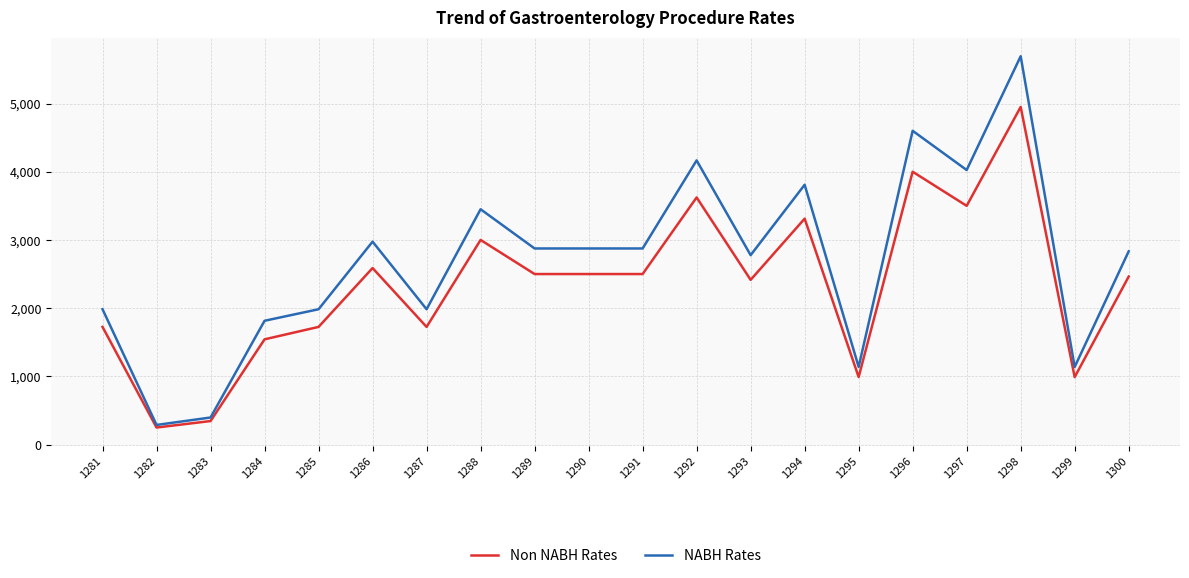

How many lines are shown in the chart?

2